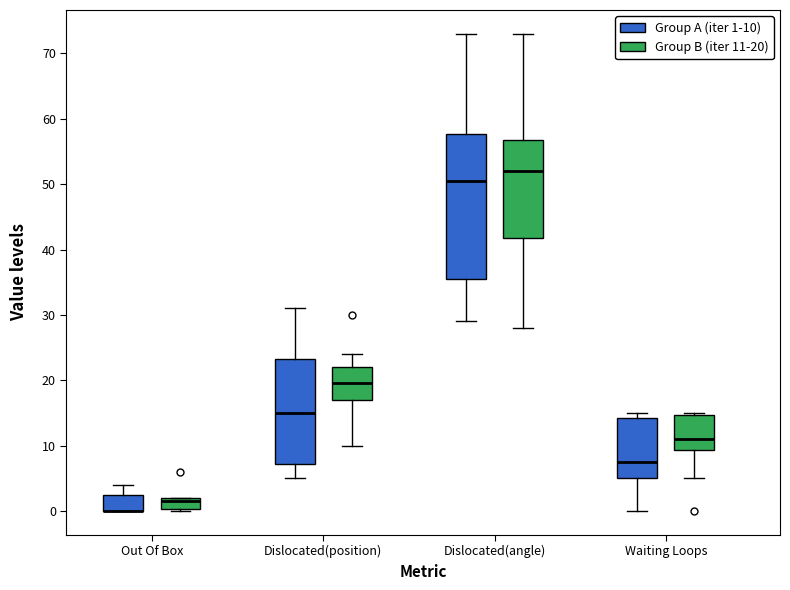

Reading left to right, read every box against the y-axis: the position of its median line, the range the box covers, and the ends of its whiskers. The values are not printed on the chart, so give them approximately, as read against the axis.

Out Of Box (Group A (iter 1-10)): median 0 (drawn on the box's lower edge), box 0 to 3, whiskers 0 to 4
Out Of Box (Group B (iter 11-20)): median 2 (just below the box's upper edge), box 0 to 2, whiskers 0 to 2
Dislocated(position) (Group A (iter 1-10)): median 15, box 7 to 23, whiskers 5 to 31
Dislocated(position) (Group B (iter 11-20)): median 20, box 17 to 22, whiskers 10 to 24
Dislocated(angle) (Group A (iter 1-10)): median 51, box 36 to 58, whiskers 29 to 73
Dislocated(angle) (Group B (iter 11-20)): median 52, box 42 to 57, whiskers 28 to 73
Waiting Loops (Group A (iter 1-10)): median 8, box 5 to 14, whiskers 0 to 15
Waiting Loops (Group B (iter 11-20)): median 11, box 9 to 15, whiskers 5 to 15